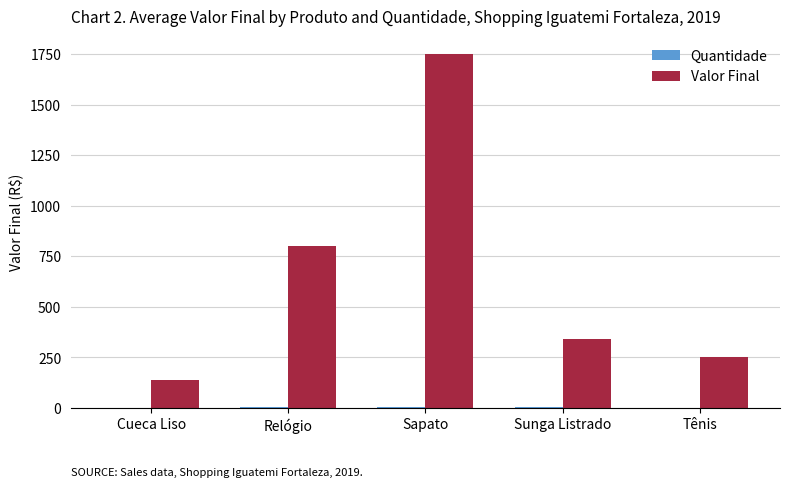

Where is Valor Final nearest to the value 944?

Relógio